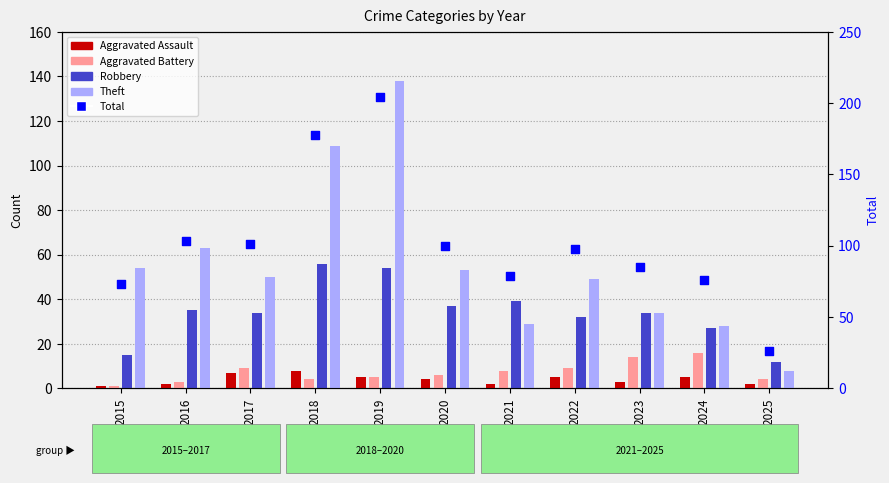

What is the total value across all series at 2019?

406